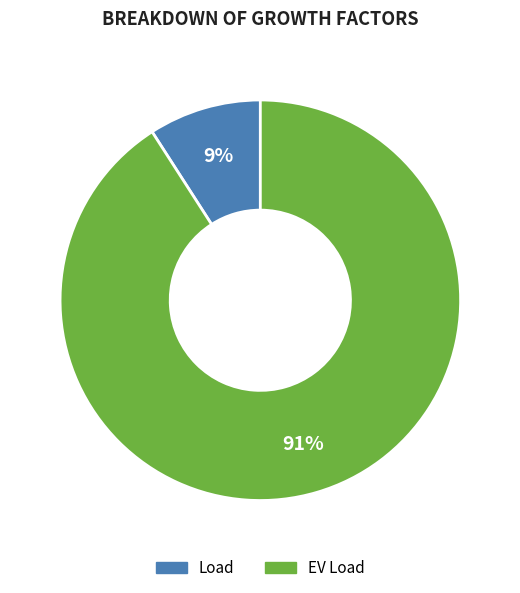

Which slice is the largest?

EV Load